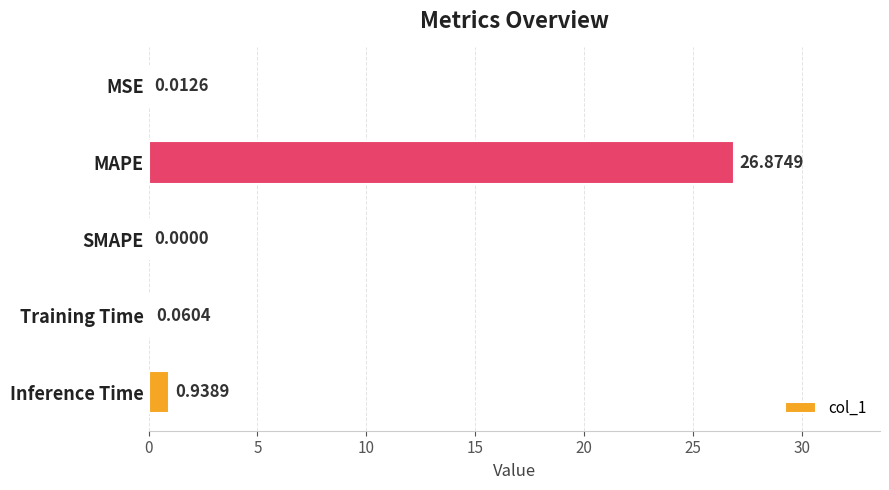

What is the sum of all values?

27.9